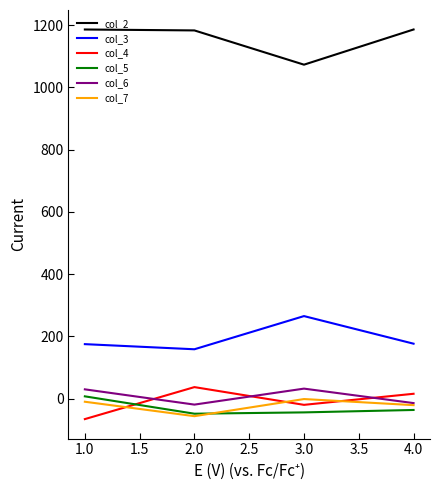

At which label does col_6 first exceed 30?

1.0